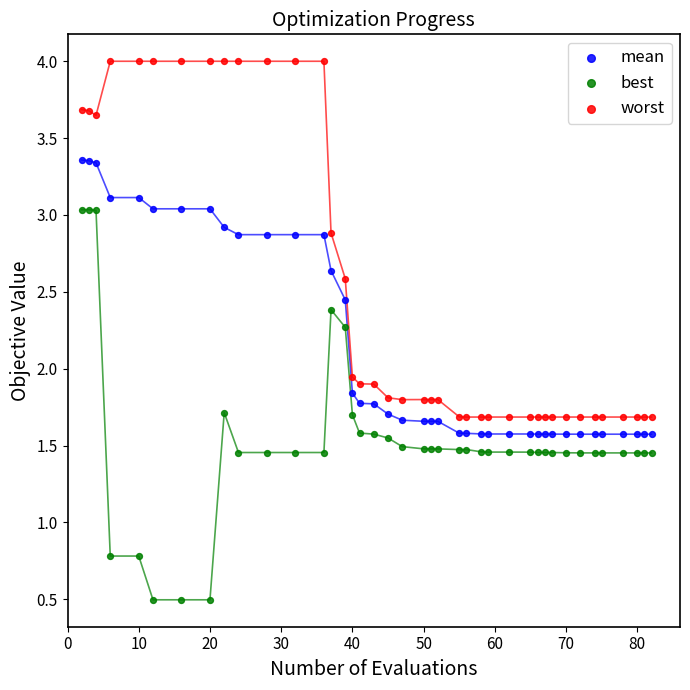

Which series has the largest Y range (max minus min)?

best